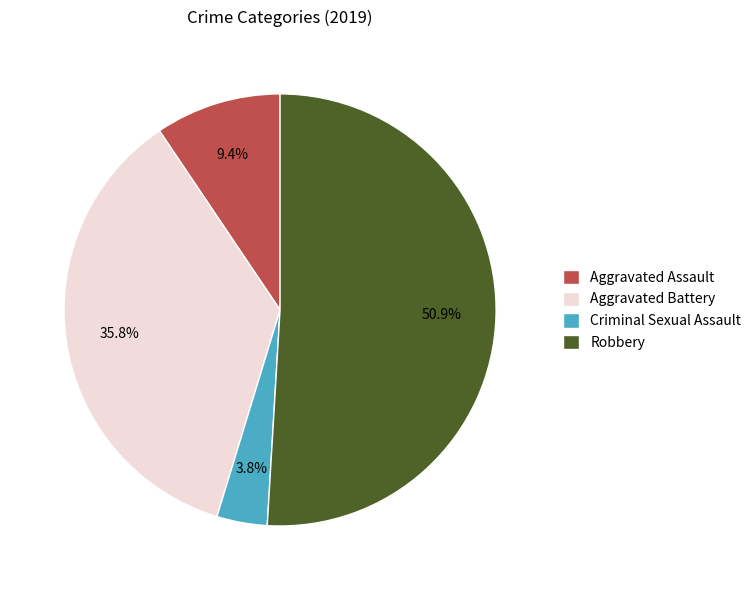

Count the number of slices in the pie.

4